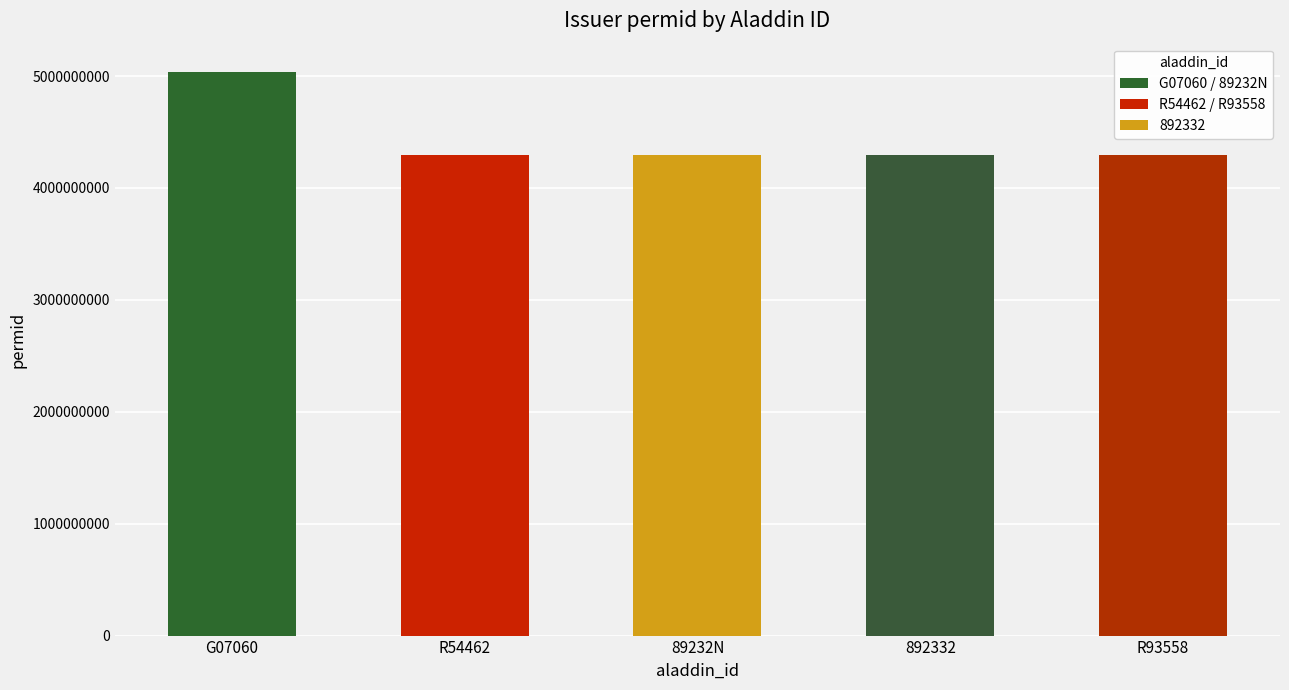

Approximately how many times larger is the value at 89232N compared to R93558?

1.0